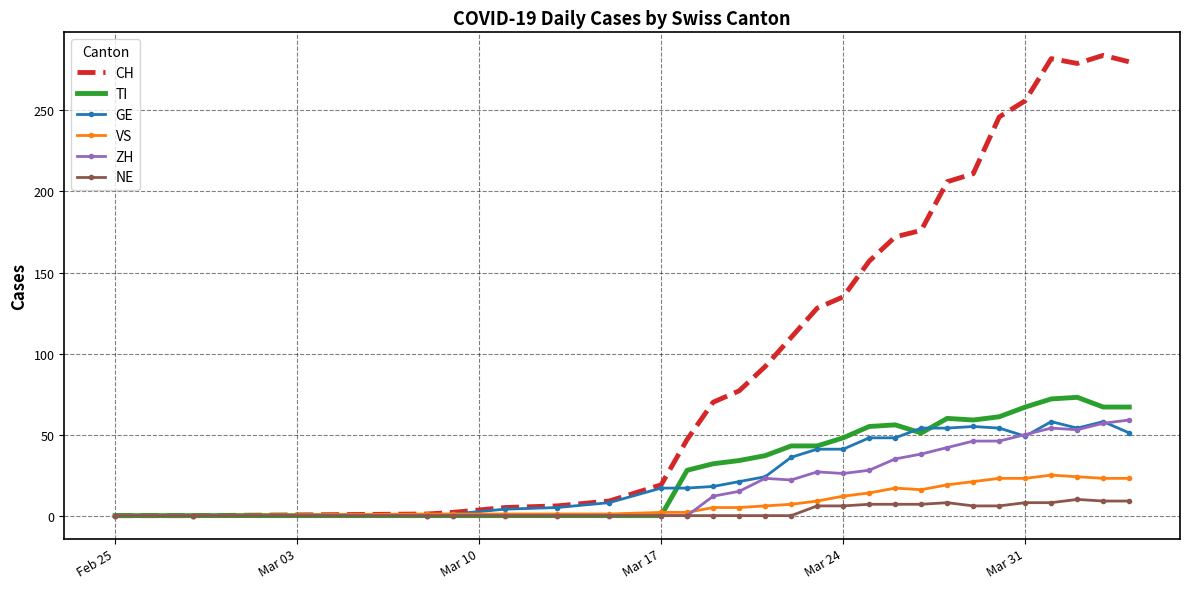

Which series has the largest total across all categories?

CH